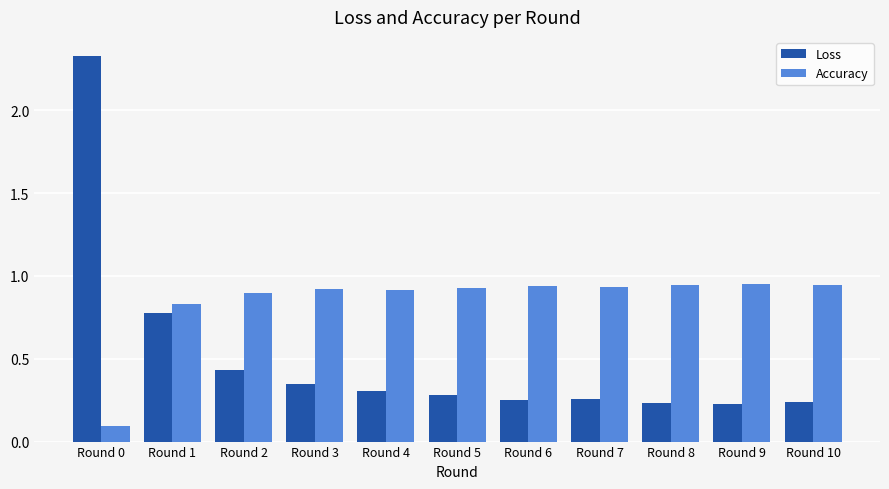

Between Round 0 and Round 1, which series saw the biggest shift?

Loss